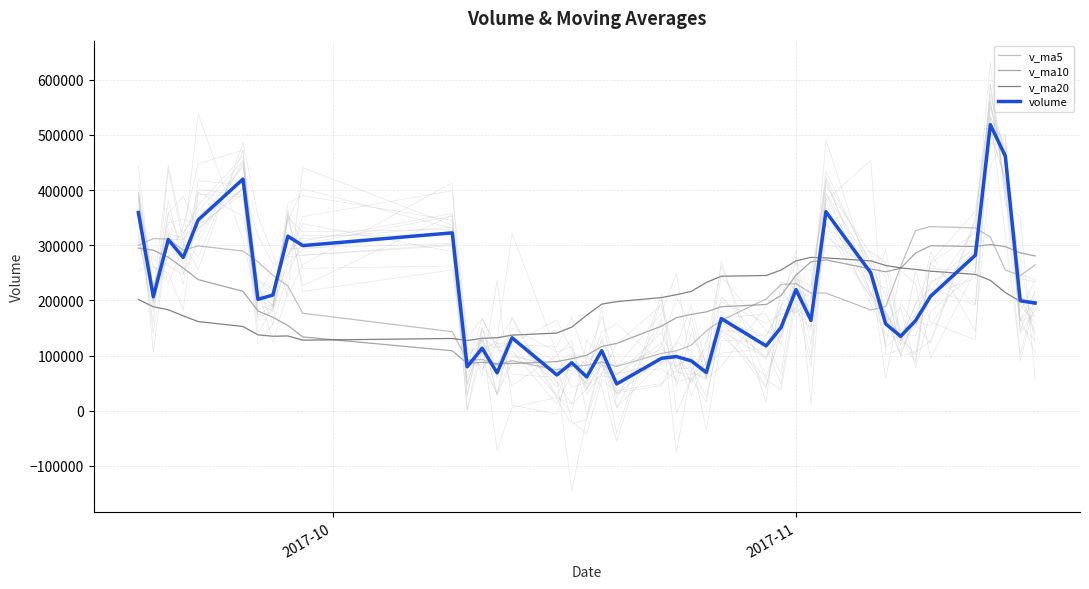

What is the highest value of the v_ma10 series?

301283.2